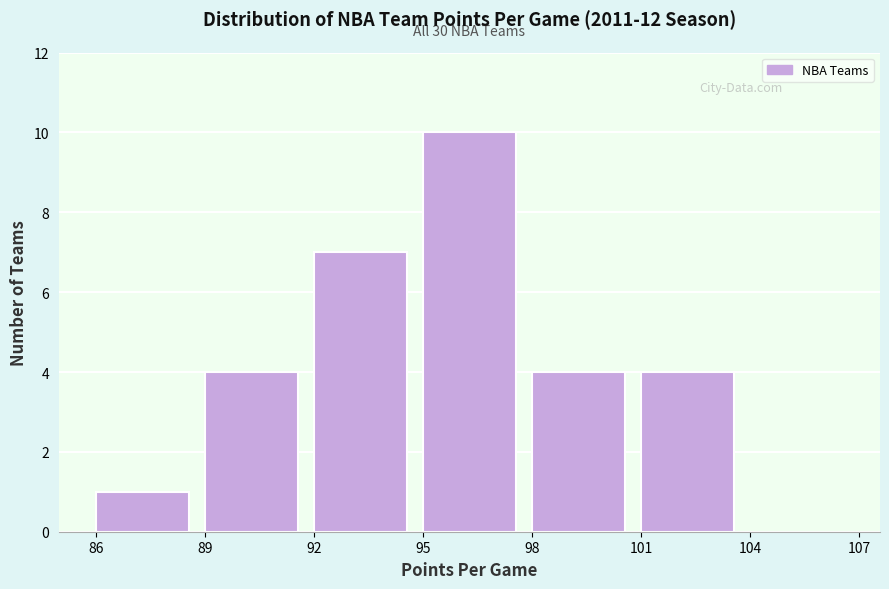

Over which range of the x-axis is the bar tallest?

95 to 98